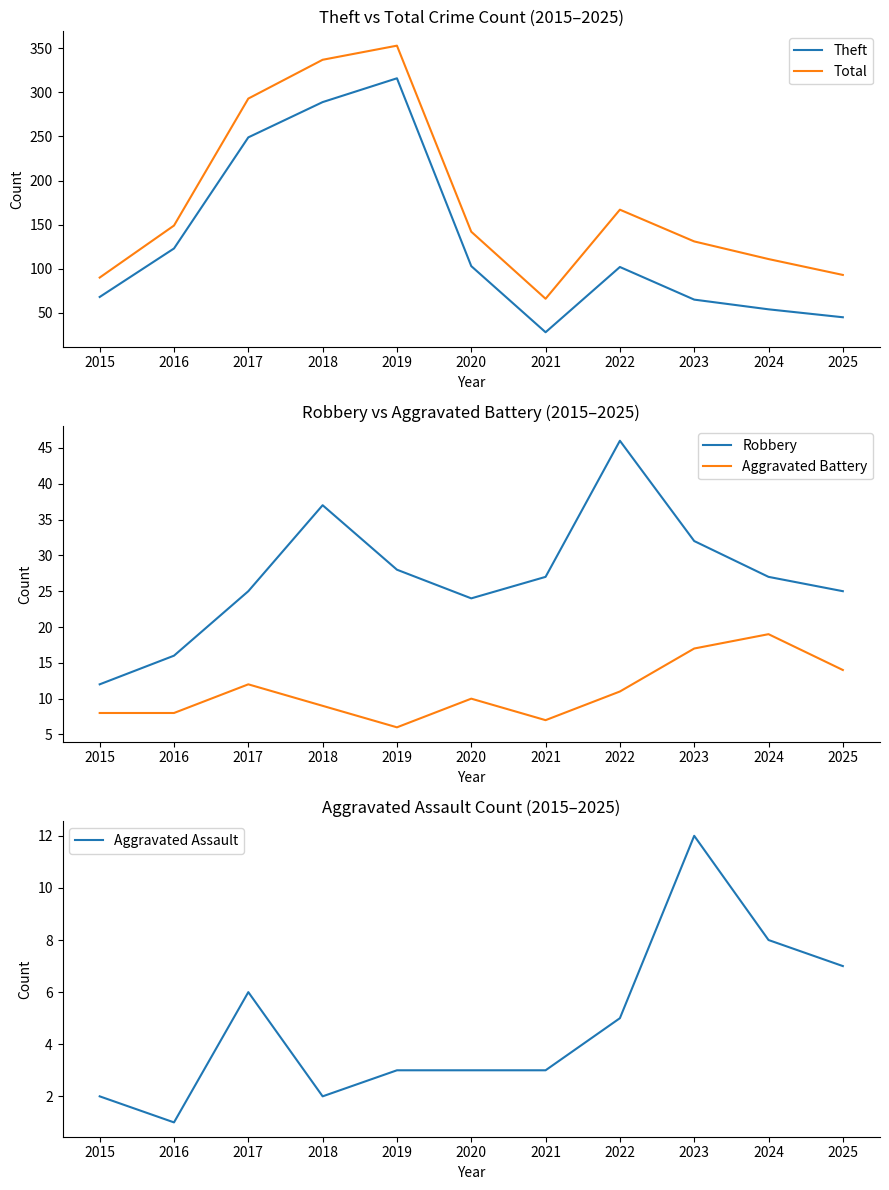

Reading right to left, extract all data points from this chart.

Theft: 2025=45	2024=54	2023=65	2022=102	2021=28	2020=103	2019=316	2018=289	2017=249	2016=123	2015=68
Total: 2025=93	2024=111	2023=131	2022=167	2021=66	2020=142	2019=353	2018=337	2017=293	2016=149	2015=90
Robbery: 2025=25	2024=27	2023=32	2022=46	2021=27	2020=24	2019=28	2018=37	2017=25	2016=16	2015=12
Aggravated Battery: 2025=14	2024=19	2023=17	2022=11	2021=7	2020=10	2019=6	2018=9	2017=12	2016=8	2015=8
Aggravated Assault: 2025=7	2024=8	2023=12	2022=5	2021=3	2020=3	2019=3	2018=2	2017=6	2016=1	2015=2